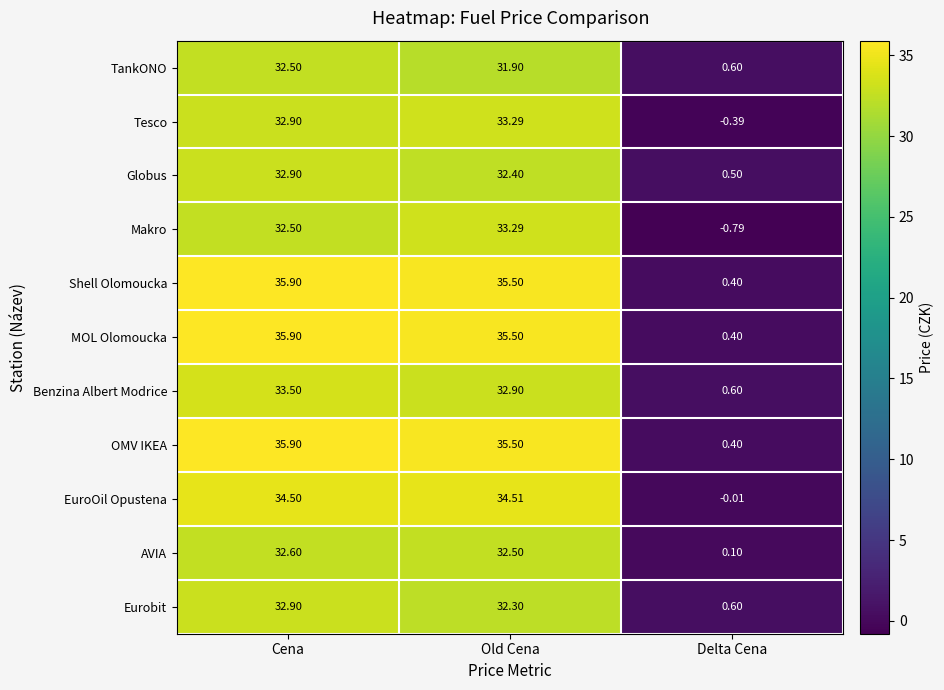

Rank the categories by Makro value from highest to lowest.

Old Cena, Cena, Delta Cena